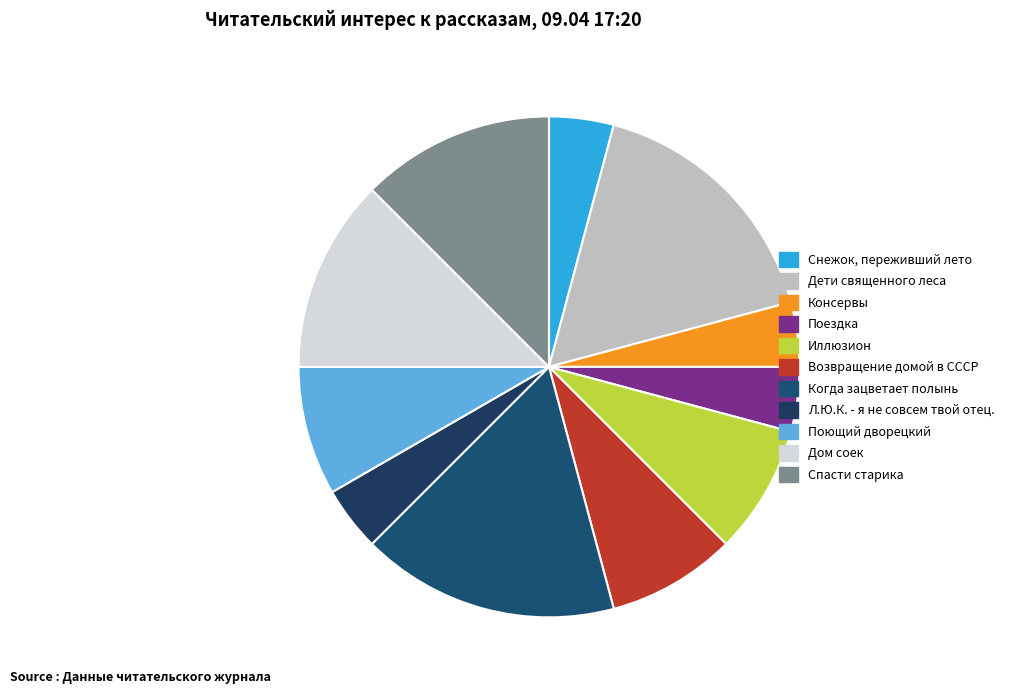

True or false: Поездка accounts for 1% of the total.

False